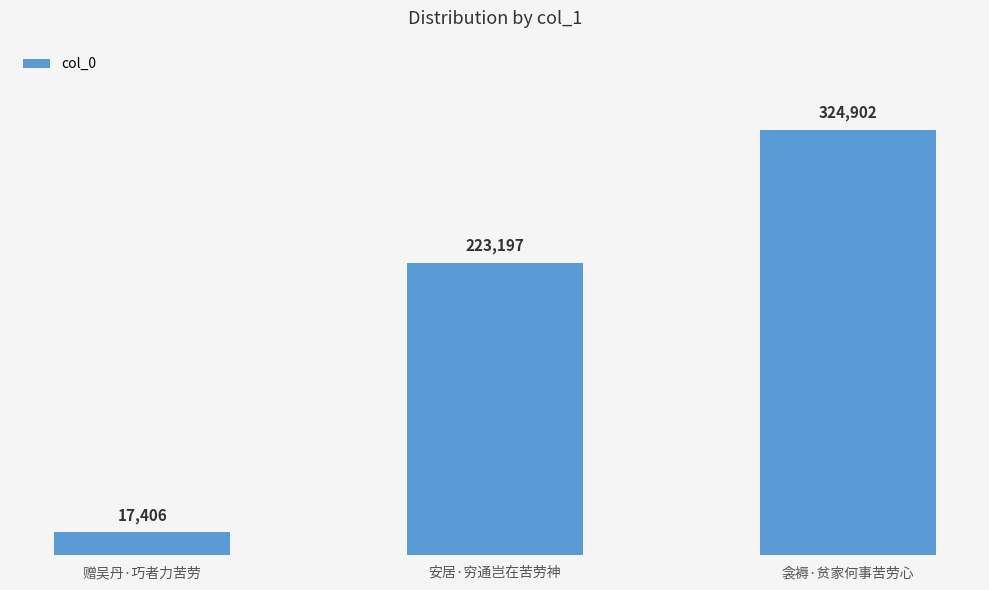

Reading left to right, what are all the values shown in this chart?

17406	223197	324902